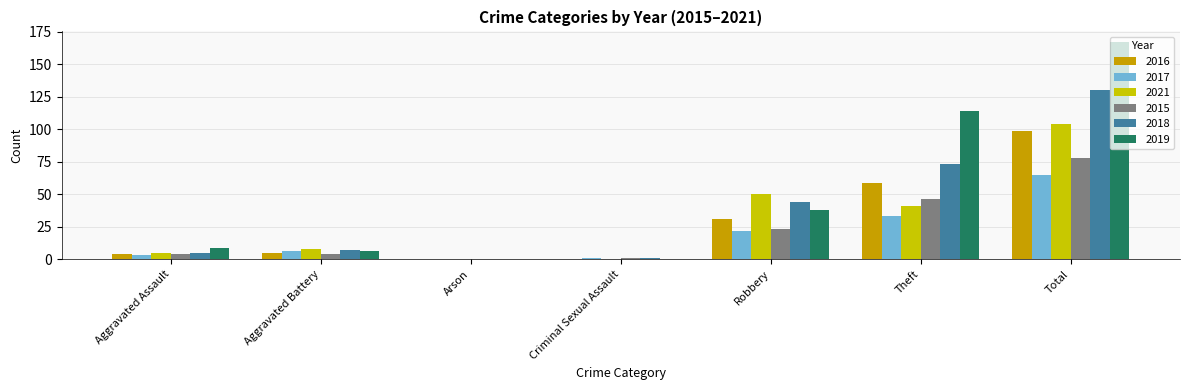

Reading left to right, transcribe all the data shown in this chart.

2016: Aggravated Assault=4	Aggravated Battery=5	Arson=0	Criminal Sexual Assault=0	Robbery=31	Theft=59	Total=99
2017: Aggravated Assault=3	Aggravated Battery=6	Arson=0	Criminal Sexual Assault=1	Robbery=22	Theft=33	Total=65
2021: Aggravated Assault=5	Aggravated Battery=8	Arson=0	Criminal Sexual Assault=0	Robbery=50	Theft=41	Total=104
2015: Aggravated Assault=4	Aggravated Battery=4	Arson=0	Criminal Sexual Assault=1	Robbery=23	Theft=46	Total=78
2018: Aggravated Assault=5	Aggravated Battery=7	Arson=0	Criminal Sexual Assault=1	Robbery=44	Theft=73	Total=130
2019: Aggravated Assault=9	Aggravated Battery=6	Arson=0	Criminal Sexual Assault=0	Robbery=38	Theft=114	Total=167